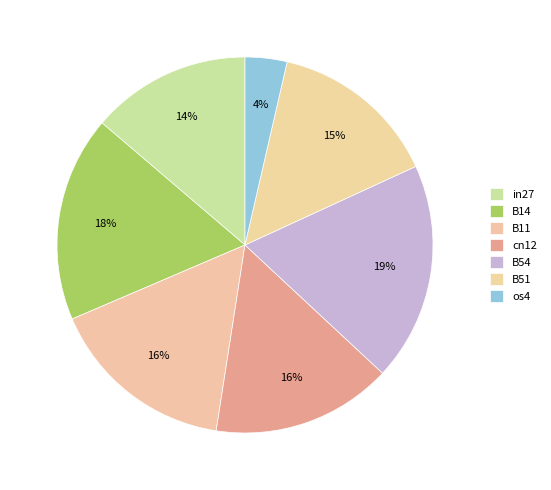

To the nearest percent, what percentage of the pie is B11?

16%